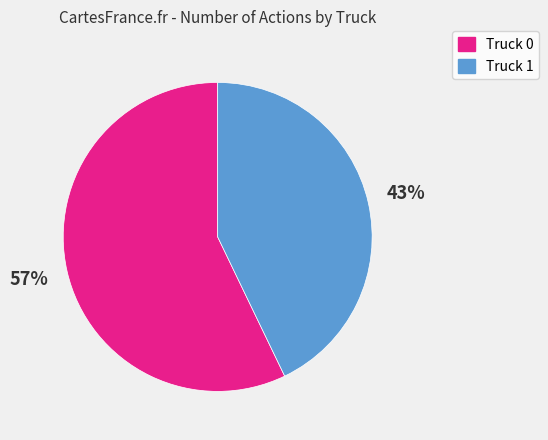

What percentage is the Truck 0 slice, to the nearest percent?

57%